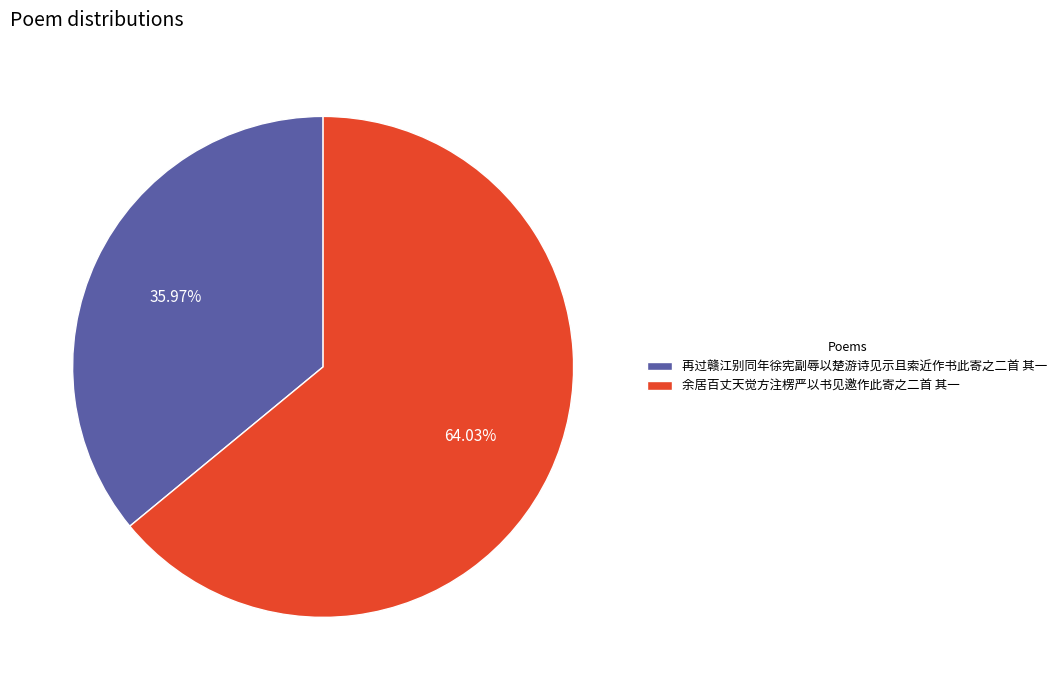

To the nearest percent, what is the average slice percentage?

50%